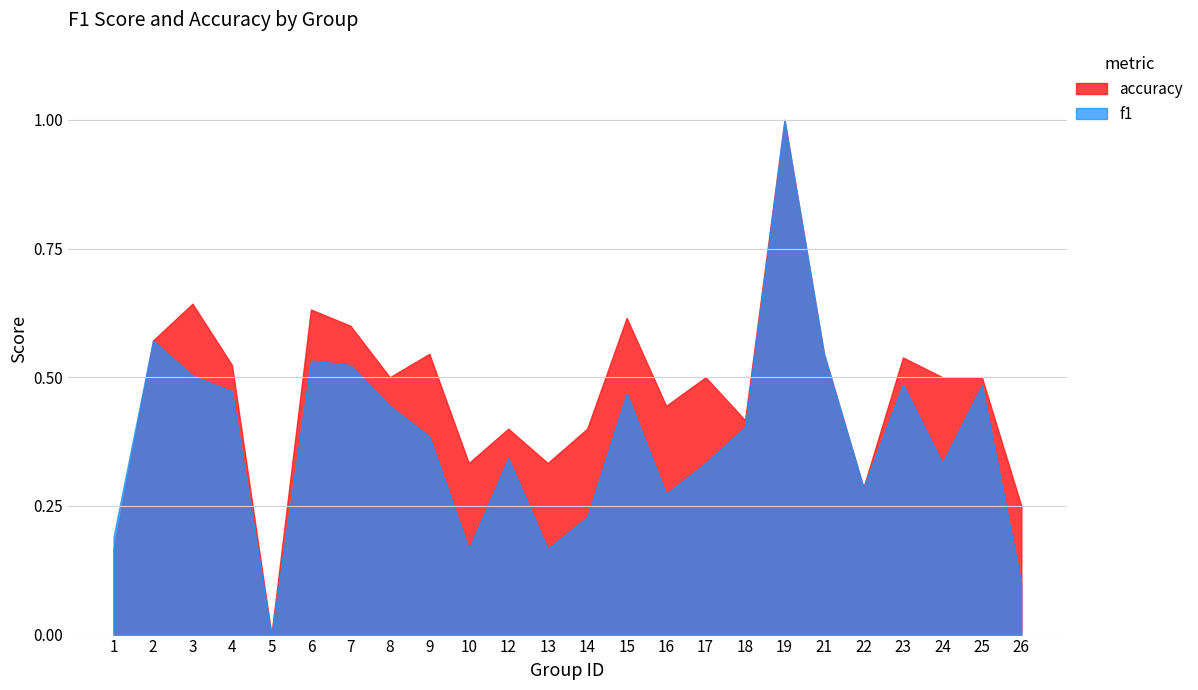

Is the value of accuracy at 5 greater than the value of f1 at 3?

No